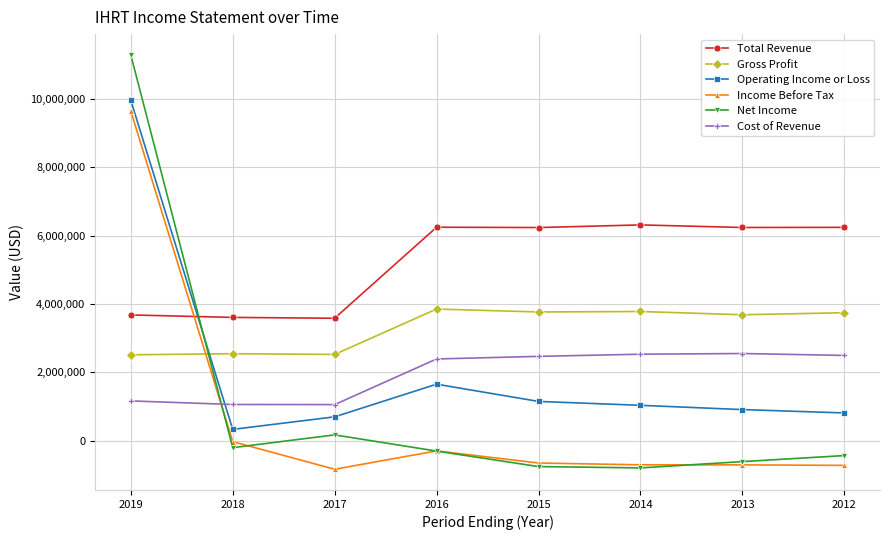

True or false: Operating Income or Loss and Income Before Tax cross at least once.

False